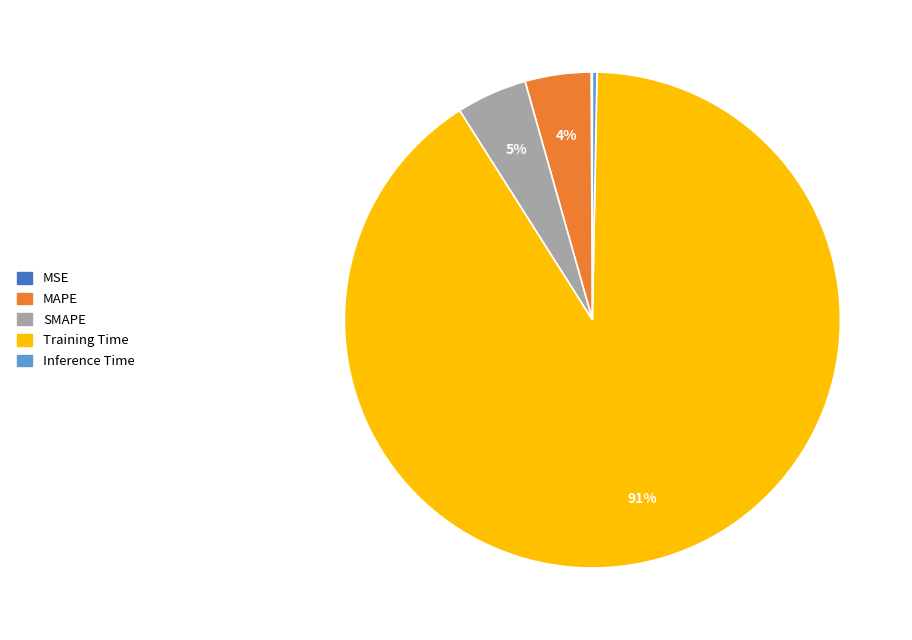

To the nearest percent, what is the difference between the largest and smallest slice percentages?

91%